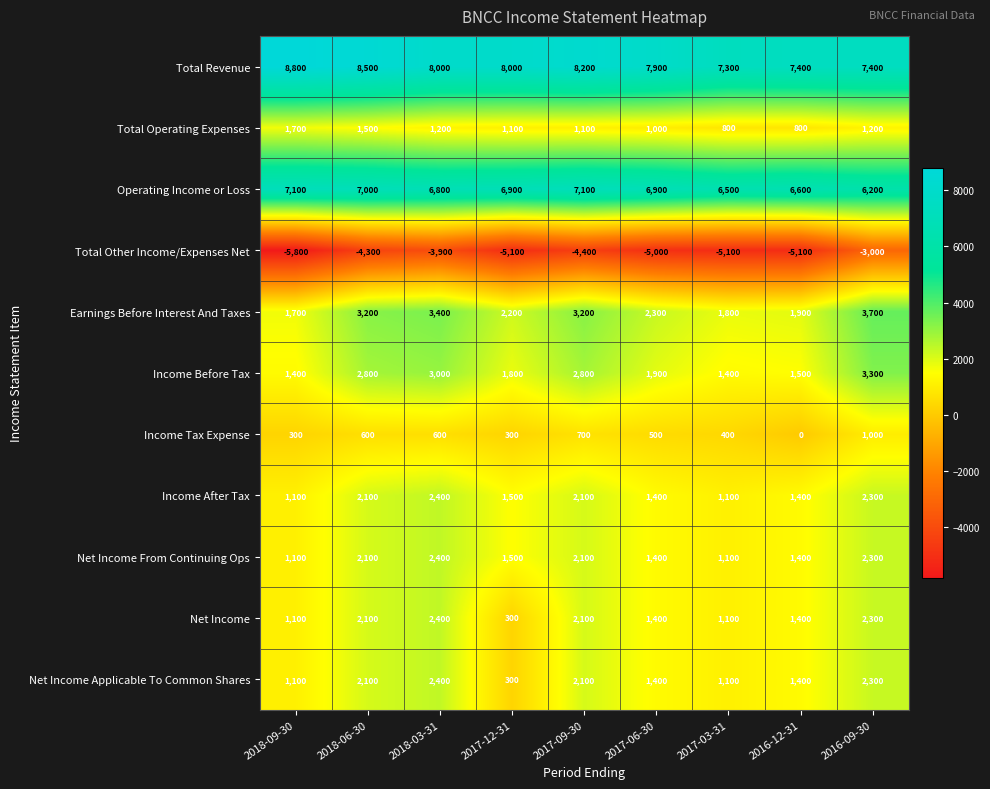

What is the minimum value shown in the chart?

-5800